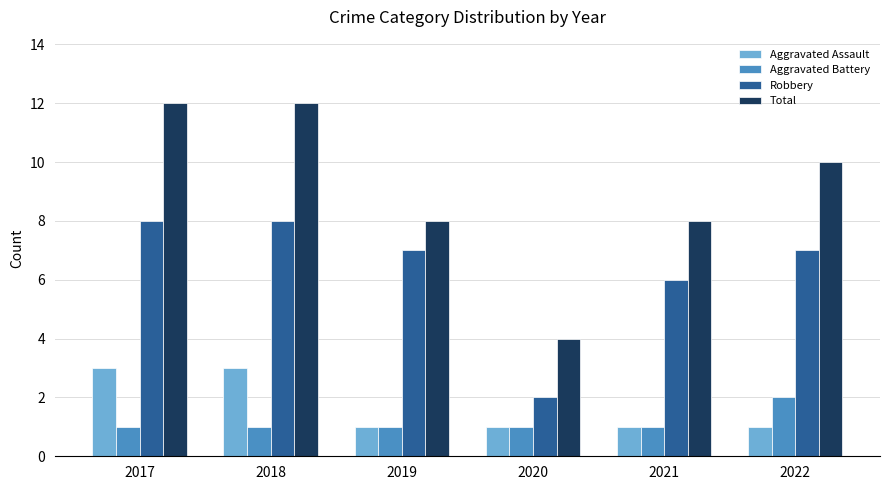

Does the chart contain stacked bars?

No